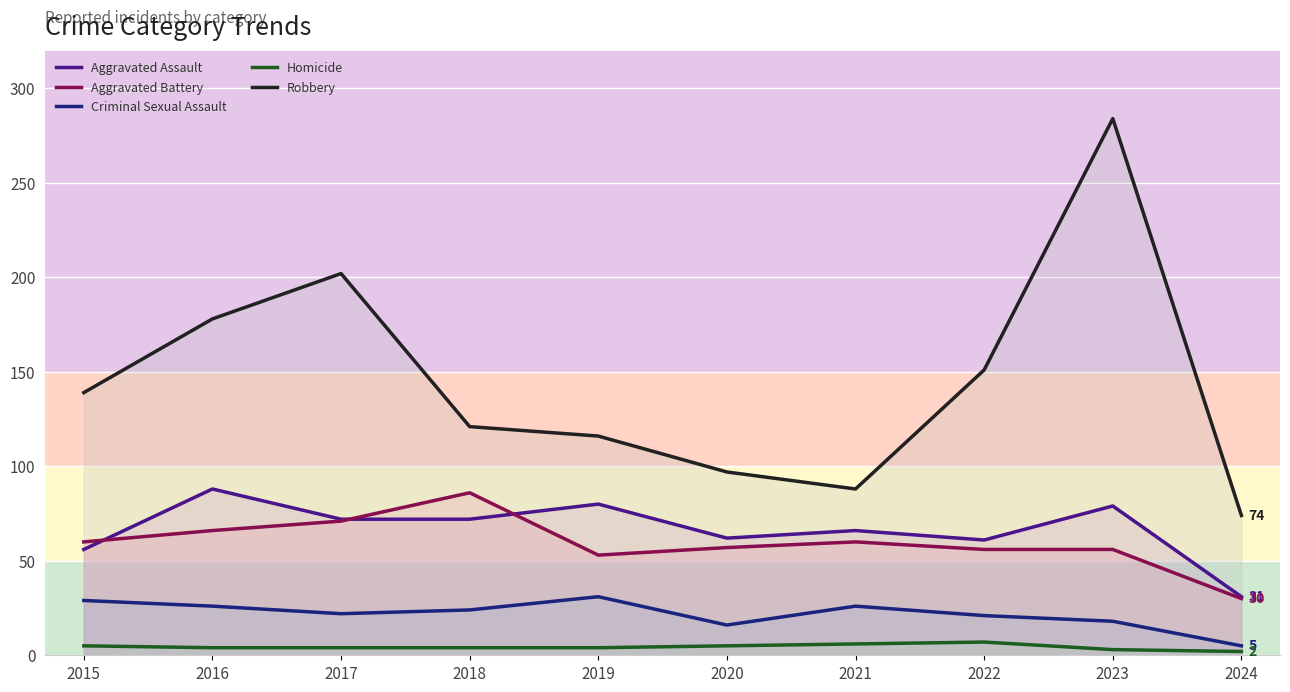

List the labels in order of Aggravated Assault value, smallest first.

2024, 2015, 2022, 2020, 2021, 2017, 2018, 2023, 2019, 2016